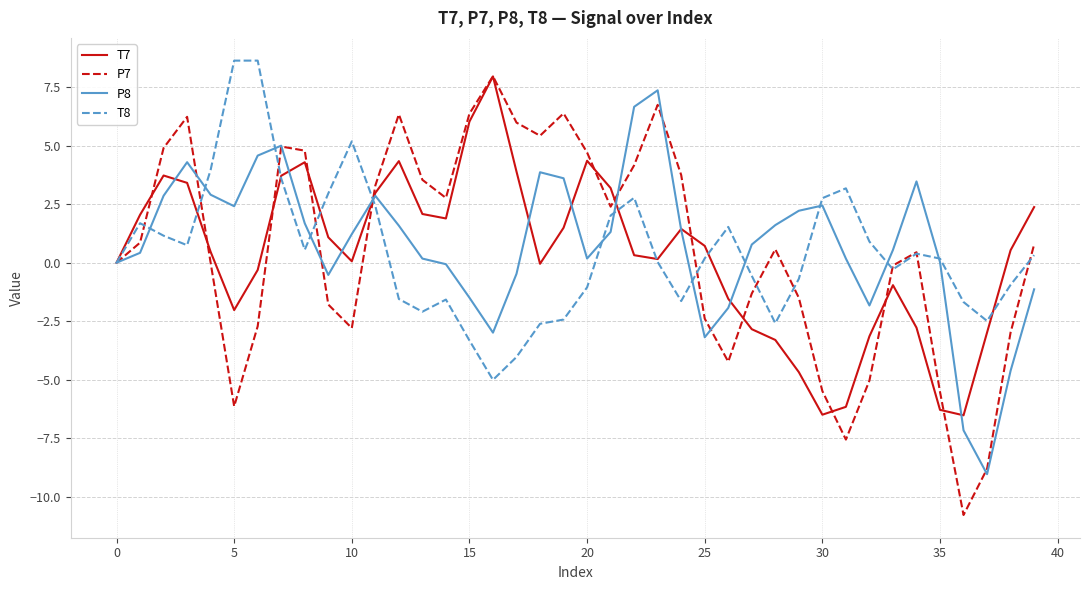

Which series has the largest range (max minus min)?

P7